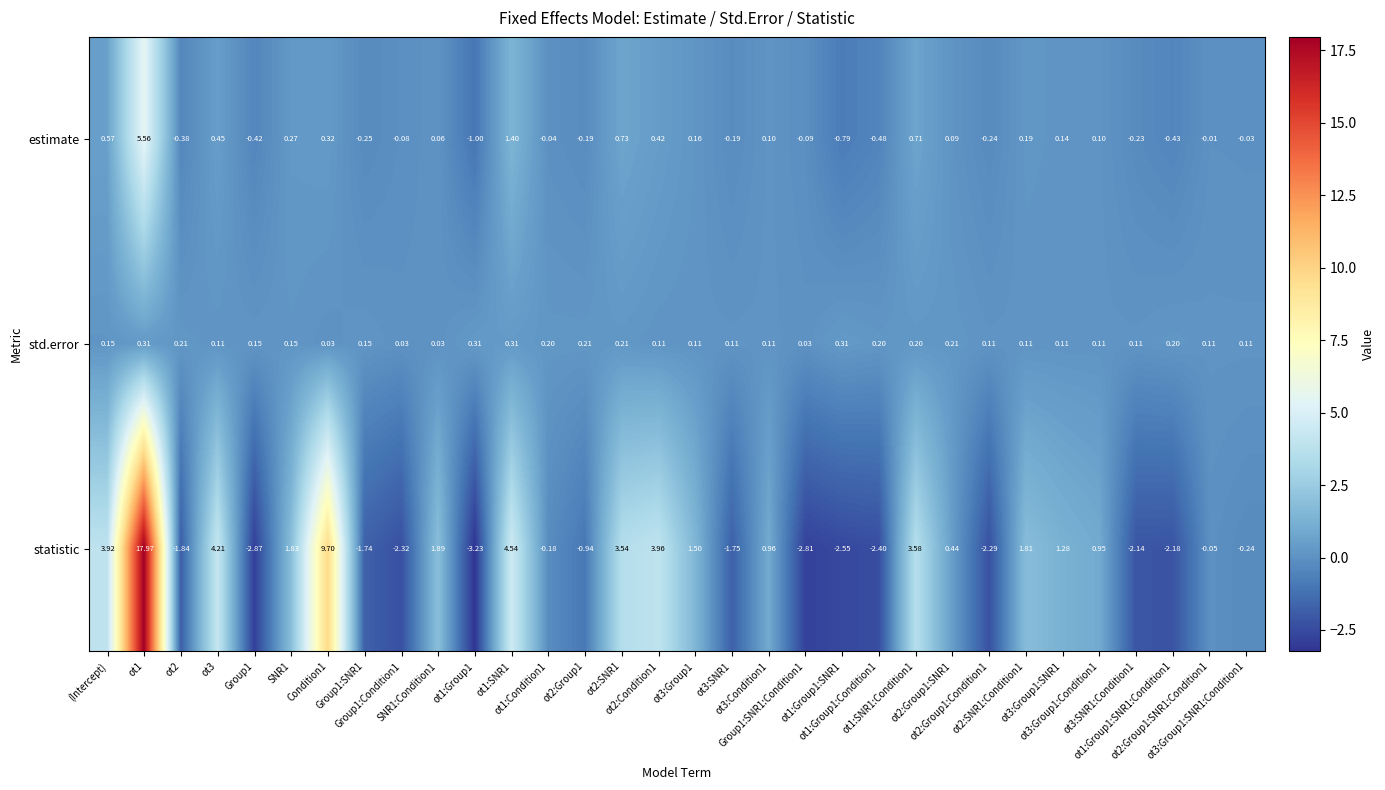

Which series has the widest spread of values?

statistic